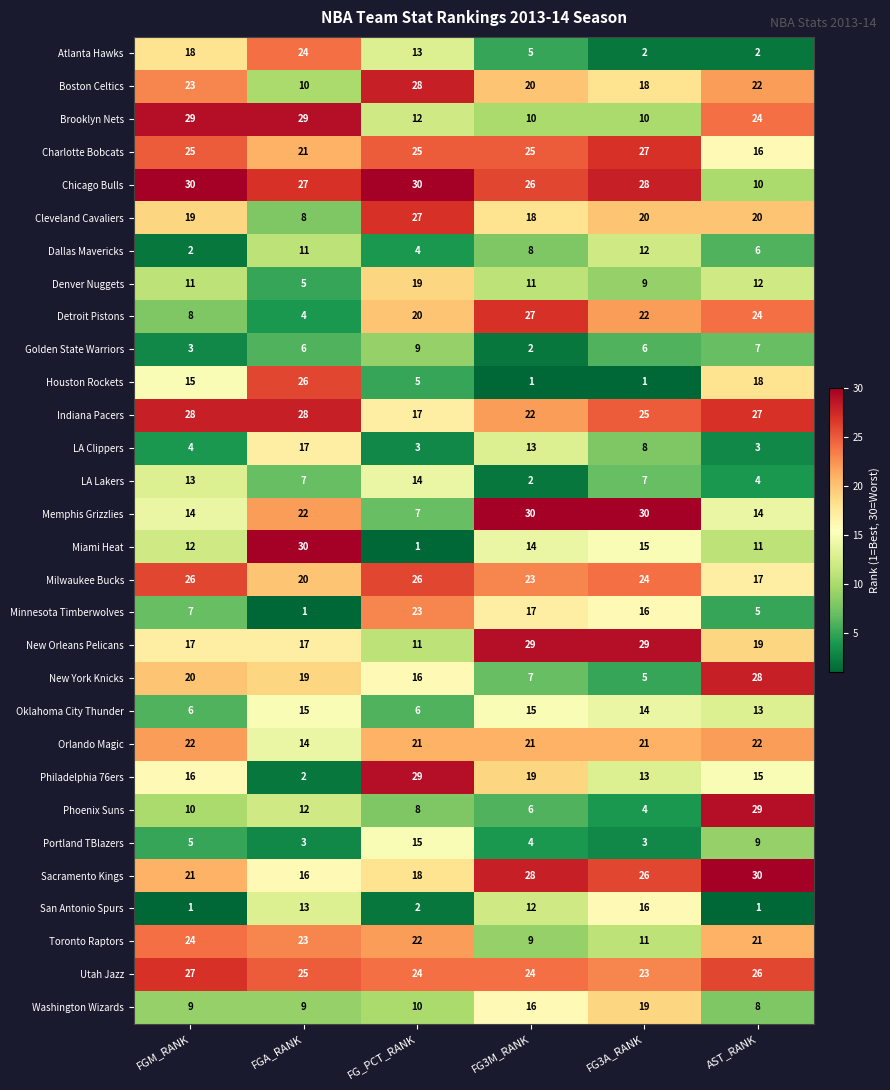

What is the approximate value of Atlanta Hawks at FG_PCT_RANK, to the nearest 10?

10